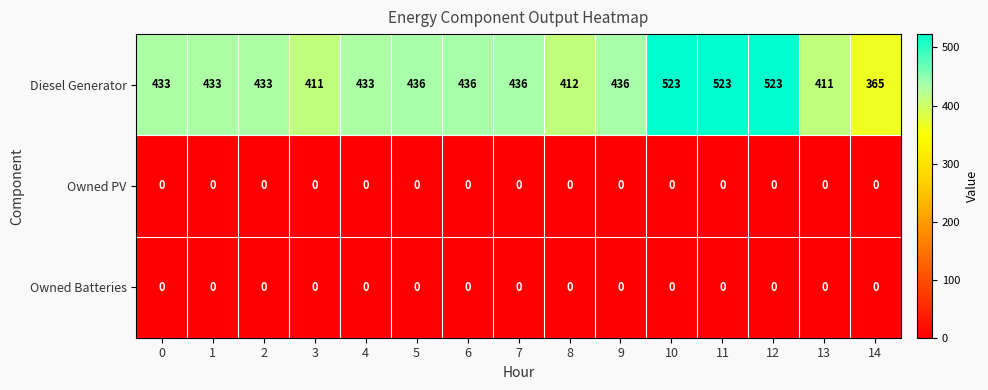

Which series has the largest range (max minus min)?

Diesel Generator